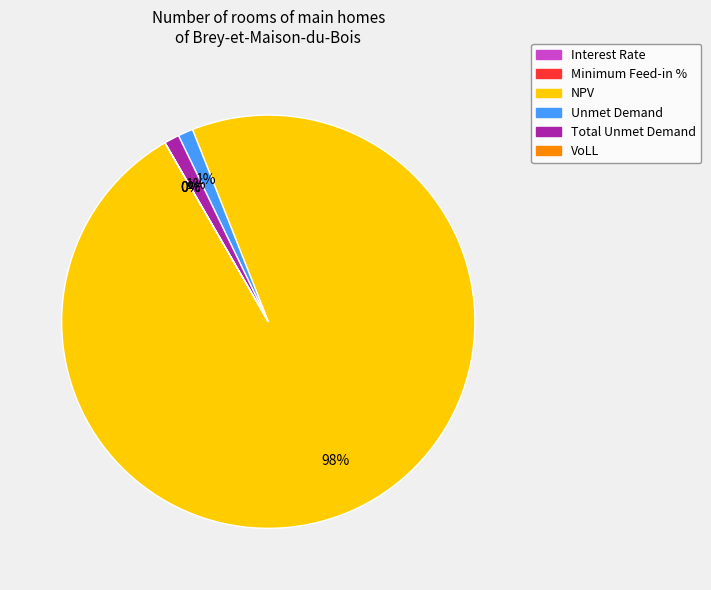

Which slice represents more than half of the pie?

NPV